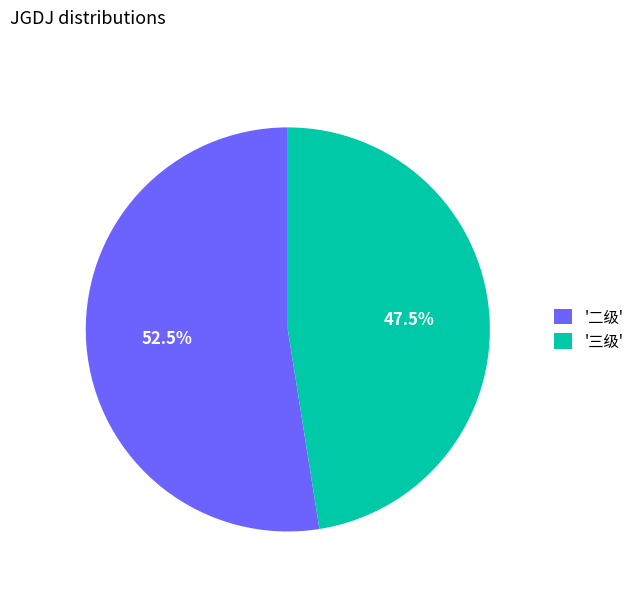

Rank the categories by value from highest to lowest.

'二级', '三级'